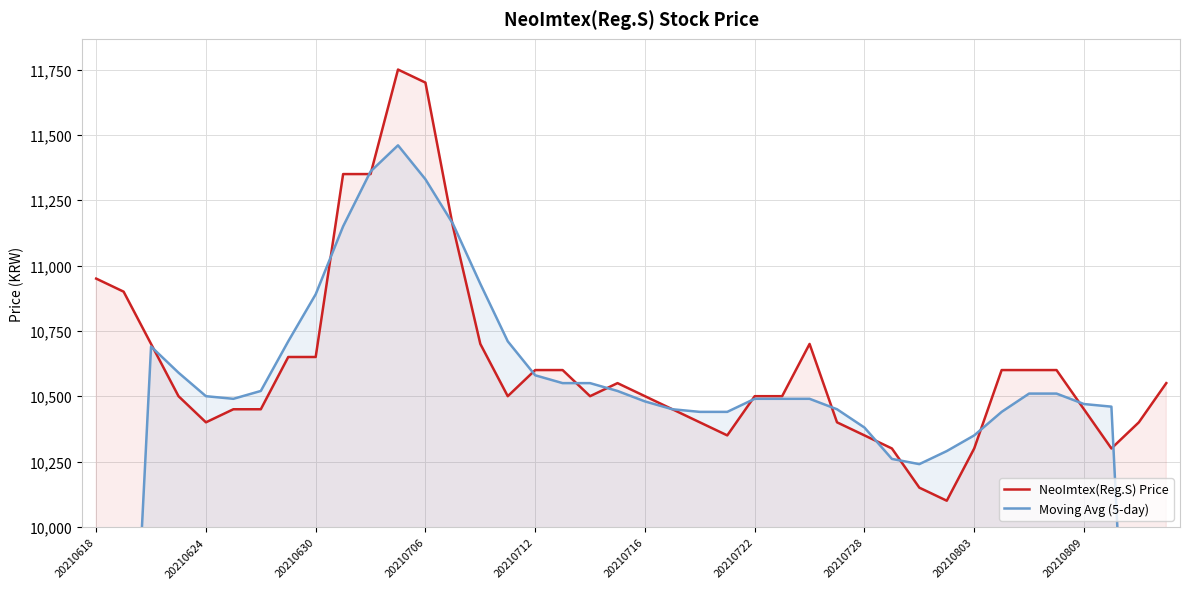

The value of NeoImtex(Reg.S) Price at 20210712 is 17827. True or false?

False